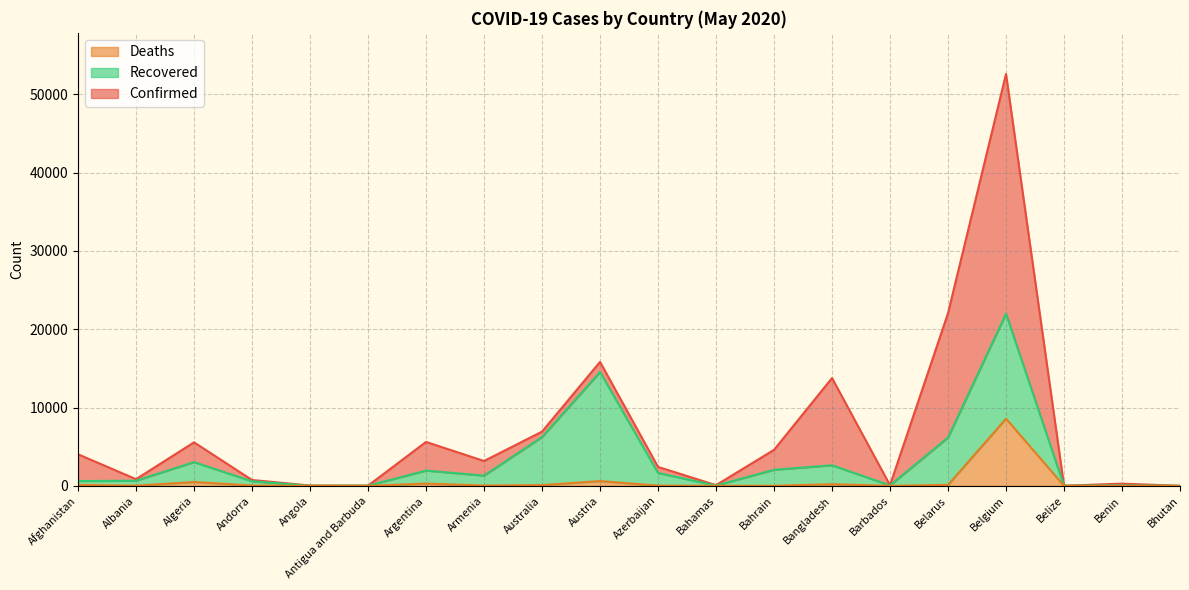

What is the label of the 12th point from the right?

Australia